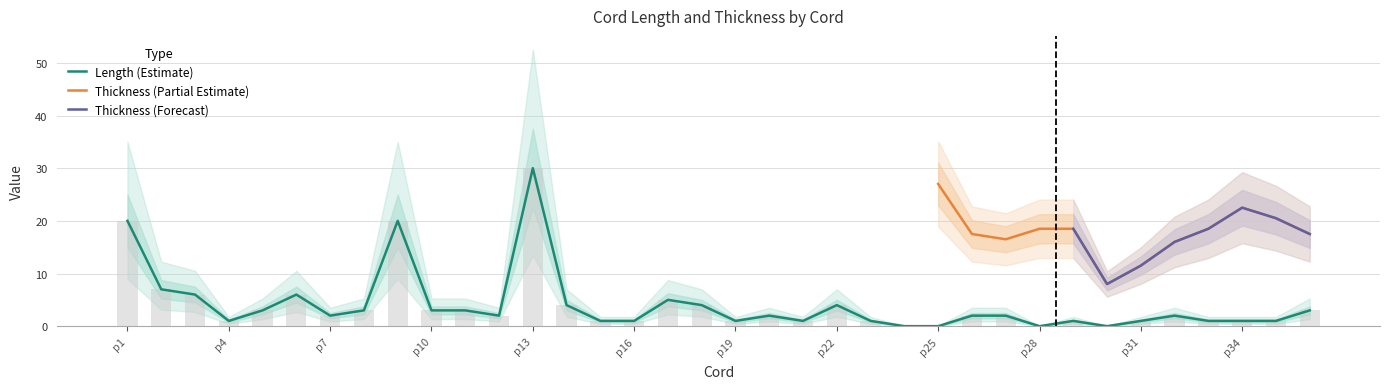

At which label does the data first exceed 2?

p1